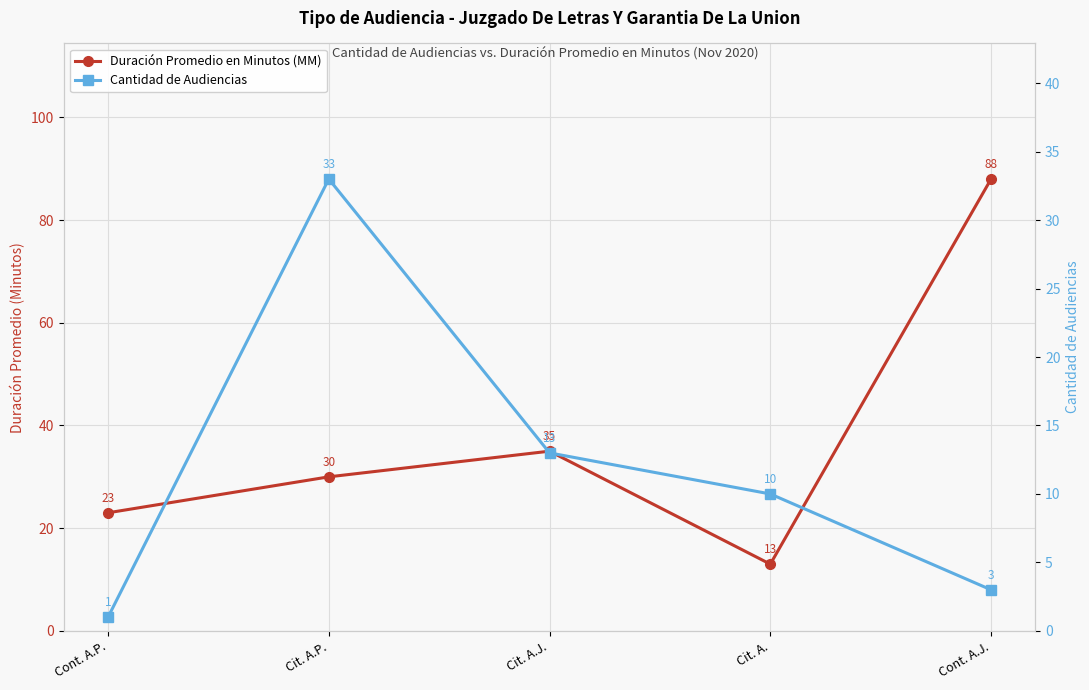

What is the minimum value shown in the chart?

1